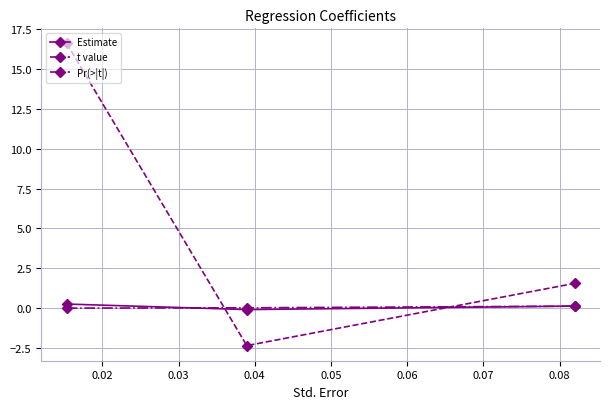

Which series has the largest range (max minus min)?

t value